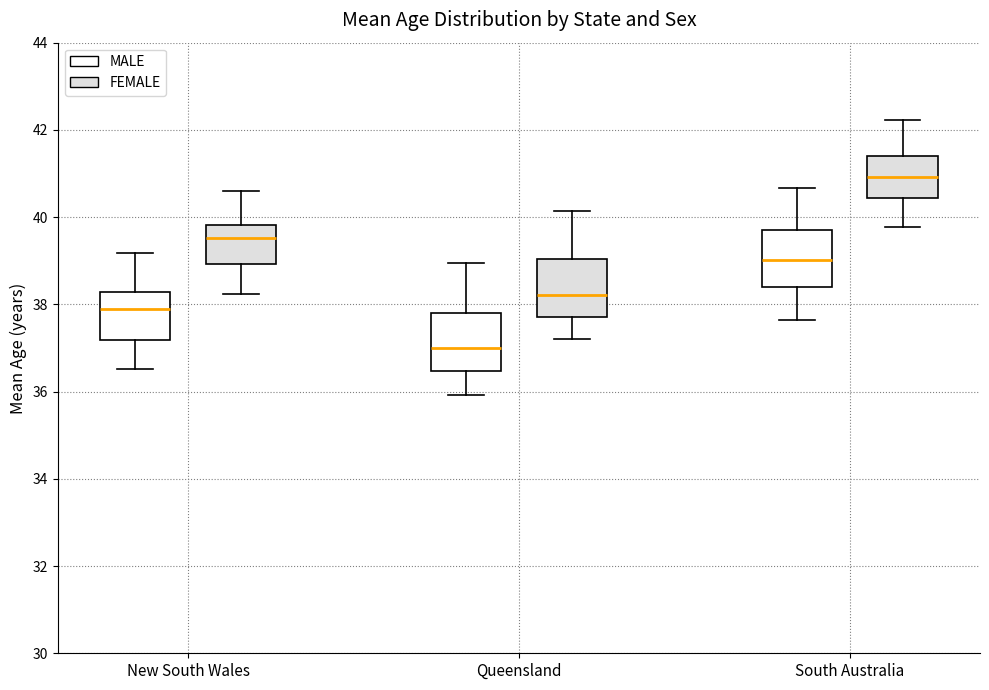

Where does the median line of the box for Queensland (FEMALE) sit on the y-axis? The values are not printed on the chart, so give them approximately, as read against the axis.

38.2